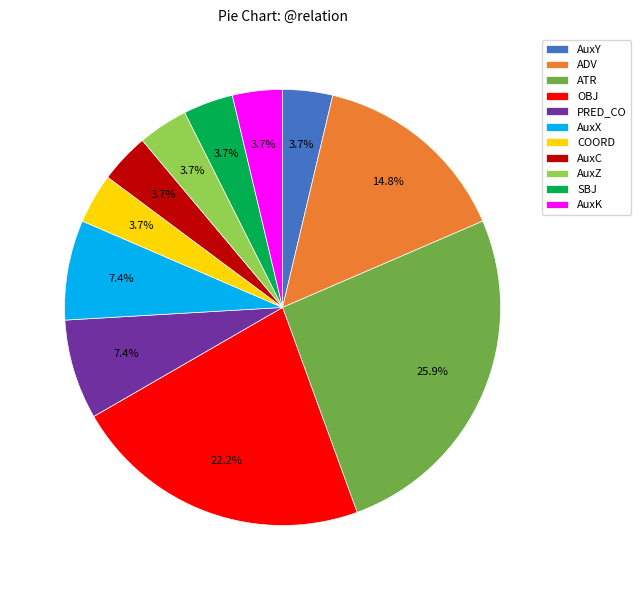

Is it true that ADV is 15% of the pie?

True